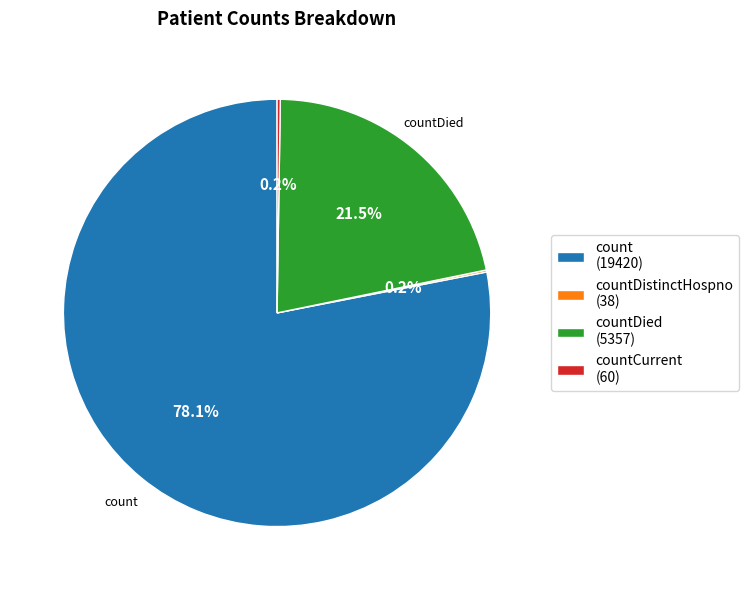

Does count (19420) account for over 50% of the chart?

Yes